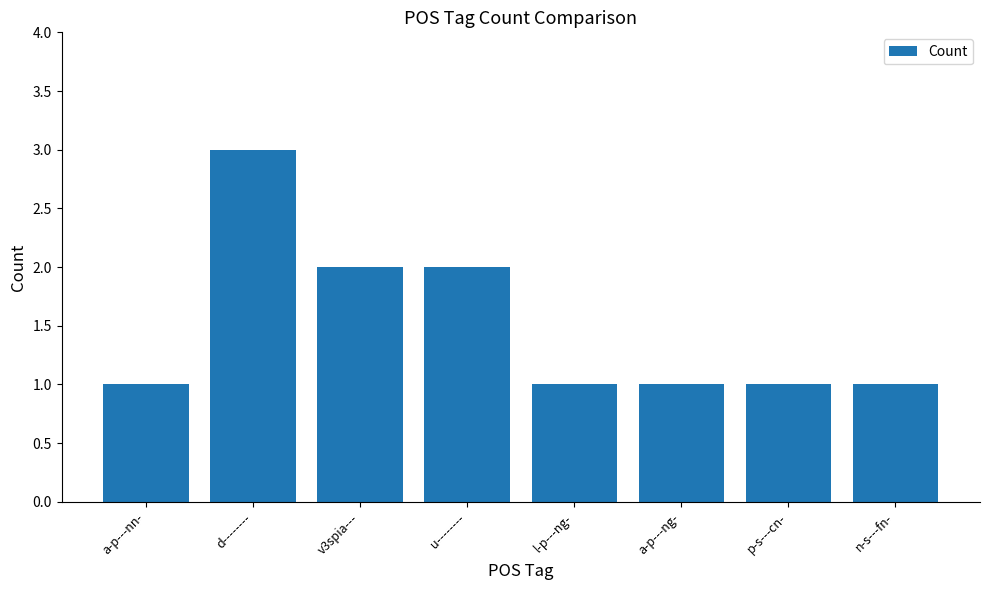

The chart shows a value of 1 at a-p---ng-. True or false?

True